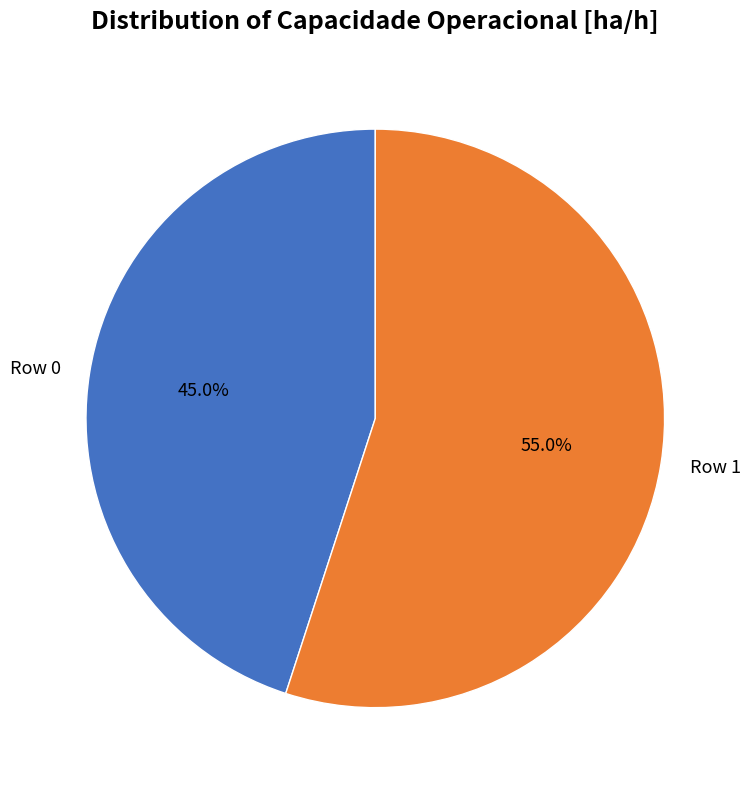

Which slice represents more than half of the pie?

Row 1